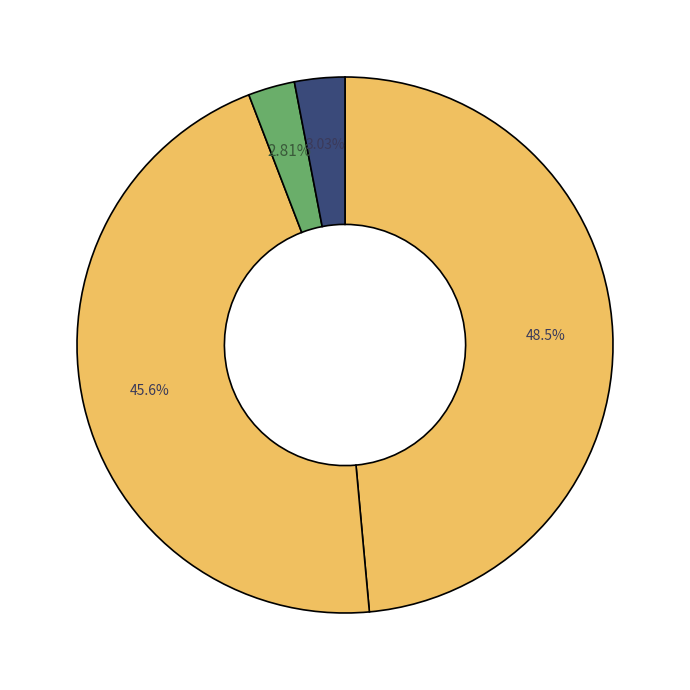

What is the largest slice in the pie chart?

MAPE